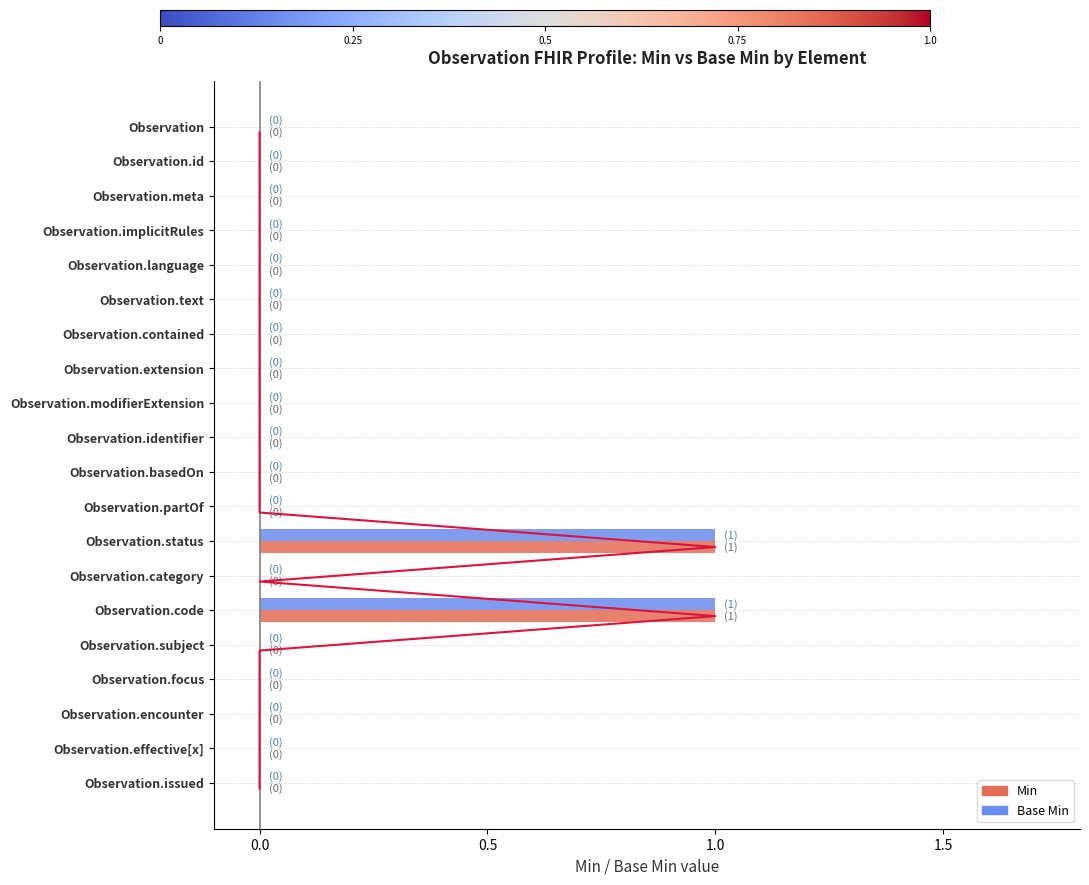

Reading right to left, list all the values displayed in this chart.

Min: 0	0	0	0	0	1	0	1	0	0	0	0	0	0	0	0	0	0	0	0
Base Min: 0	0	0	0	0	1	0	1	0	0	0	0	0	0	0	0	0	0	0	0